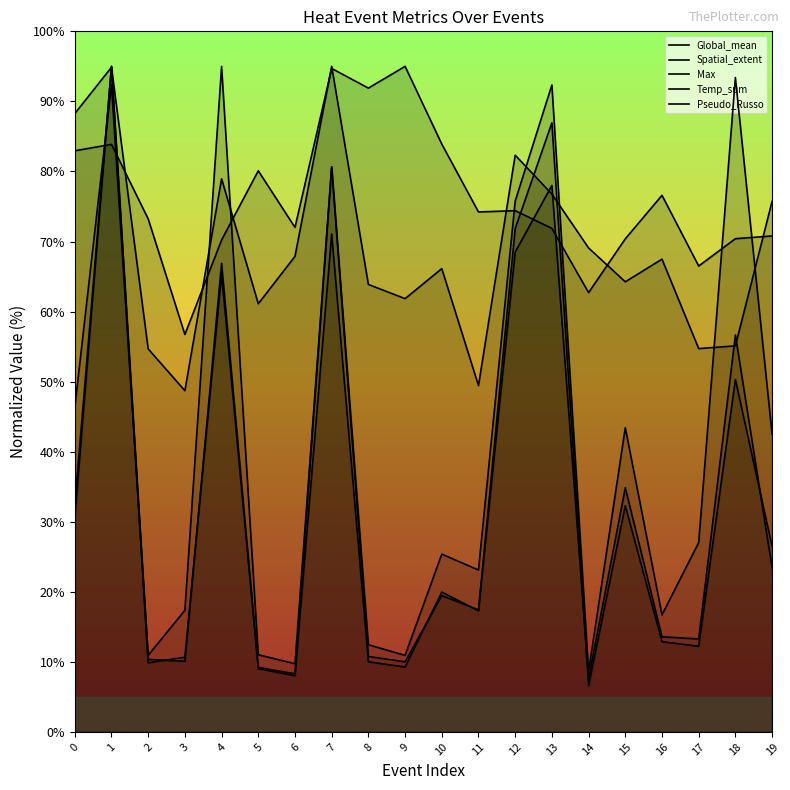

How many interior local peaks does the Max series have?

6